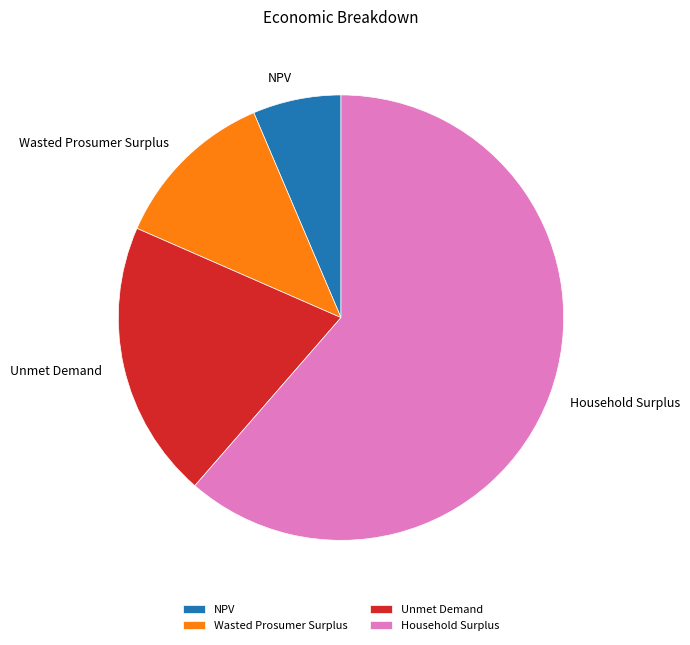

Do Household Surplus and Unmet Demand together represent more than half of the pie?

Yes